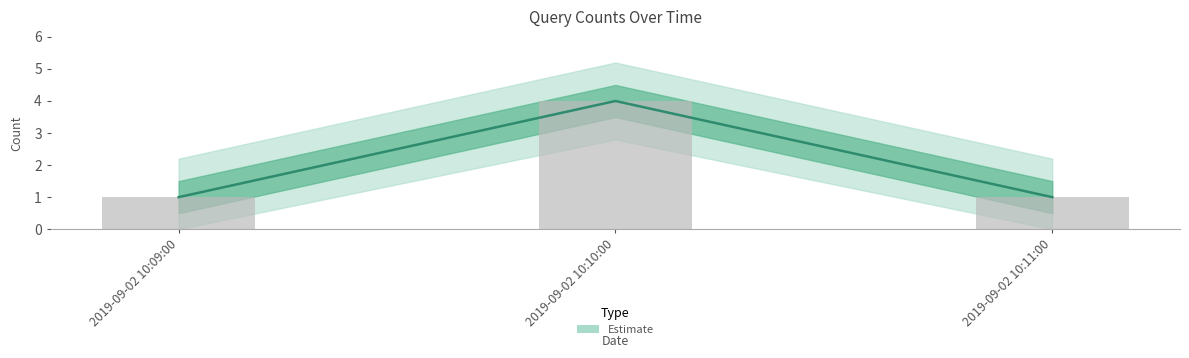

List the labels in order of value, largest first.

2019-09-02 10:10:00, 2019-09-02 10:09:00, 2019-09-02 10:11:00